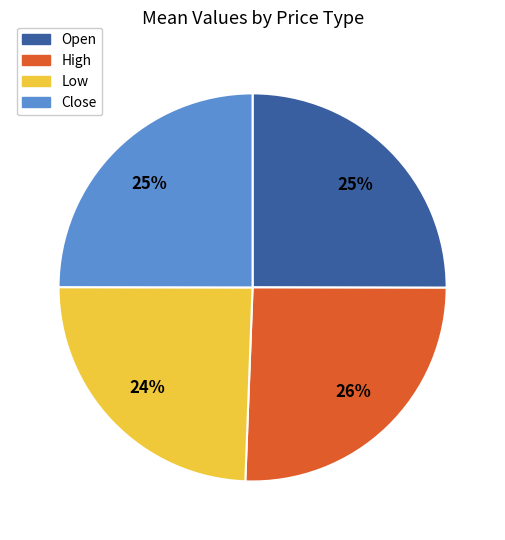

The Open slice represents 11% of the pie. True or false?

False